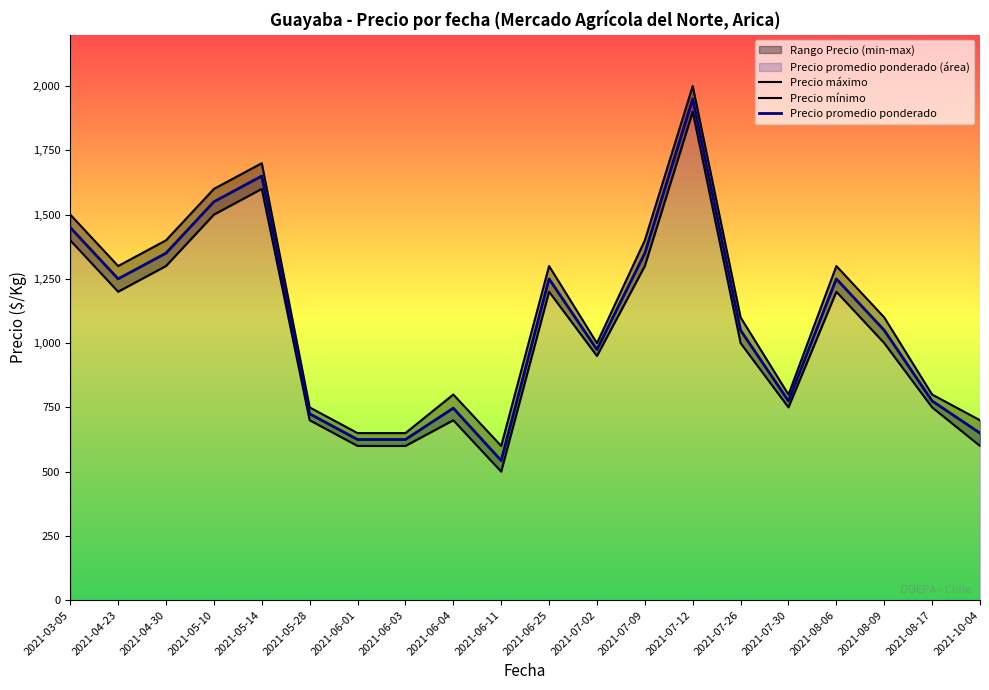

Rank the series by their average value, from lowest to highest.

Precio mínimo, Precio promedio ponderado, Precio máximo